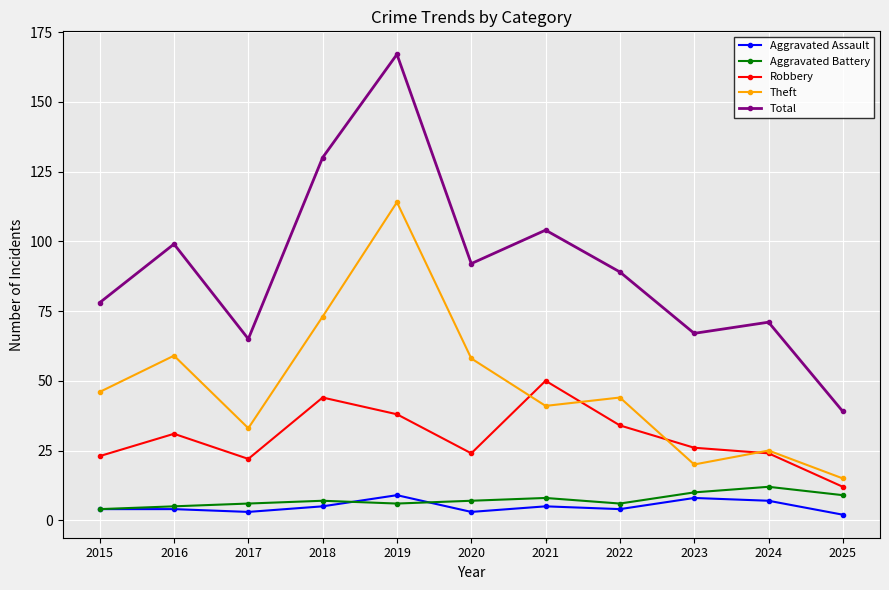

What is the lowest value of the Total series?

39